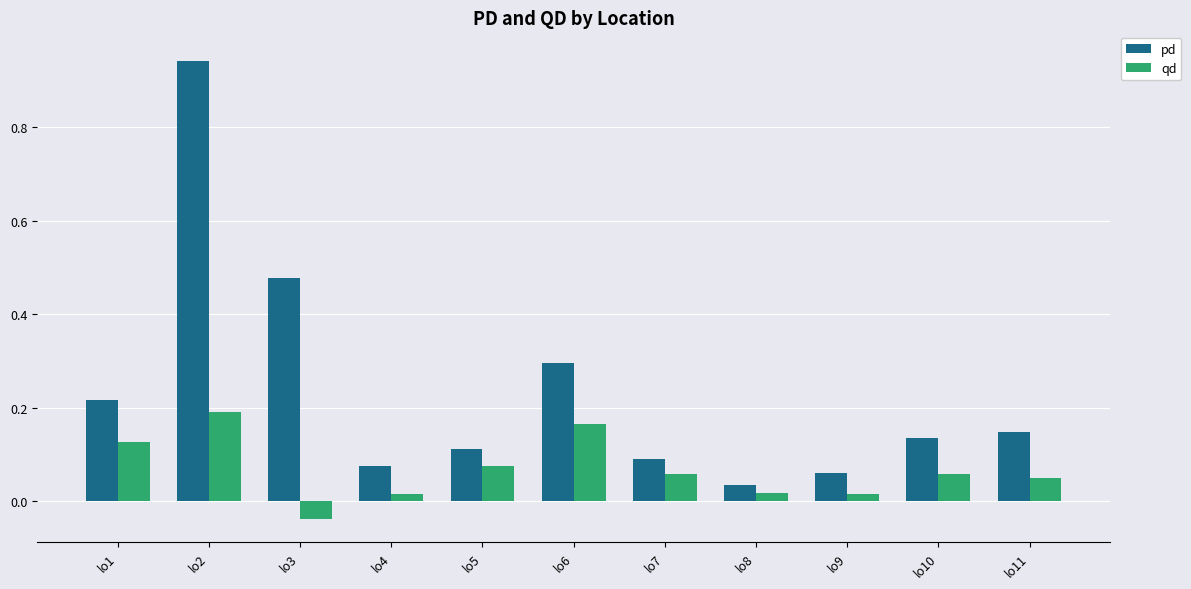

The value of qd at lo11 is 0.1. True or false?

True